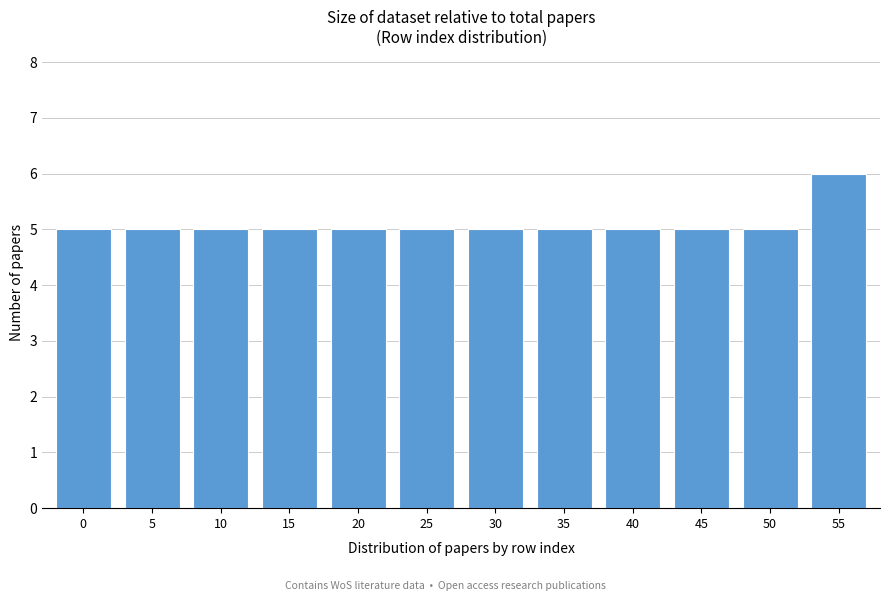

Reading left to right, extract all data points from this chart.

5	5	5	5	5	5	5	5	5	5	5	6